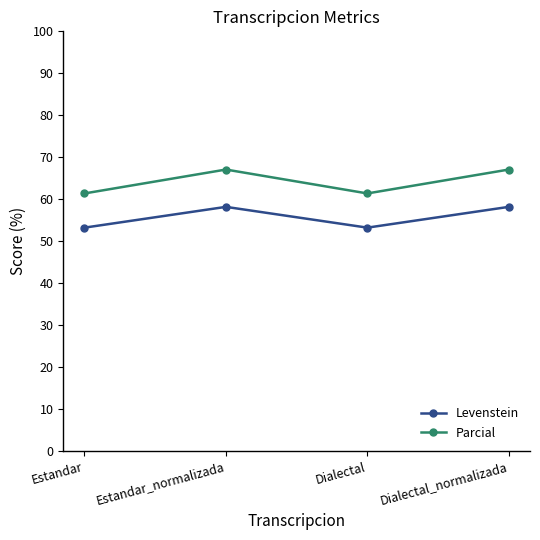

True or false: Parcial and Levenstein intersect in this chart.

False